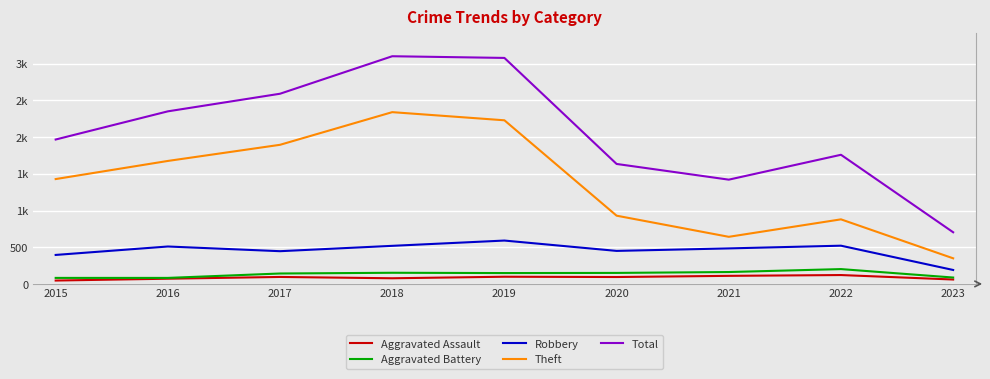

The Theft series shows 930 at 2020. True or false?

True